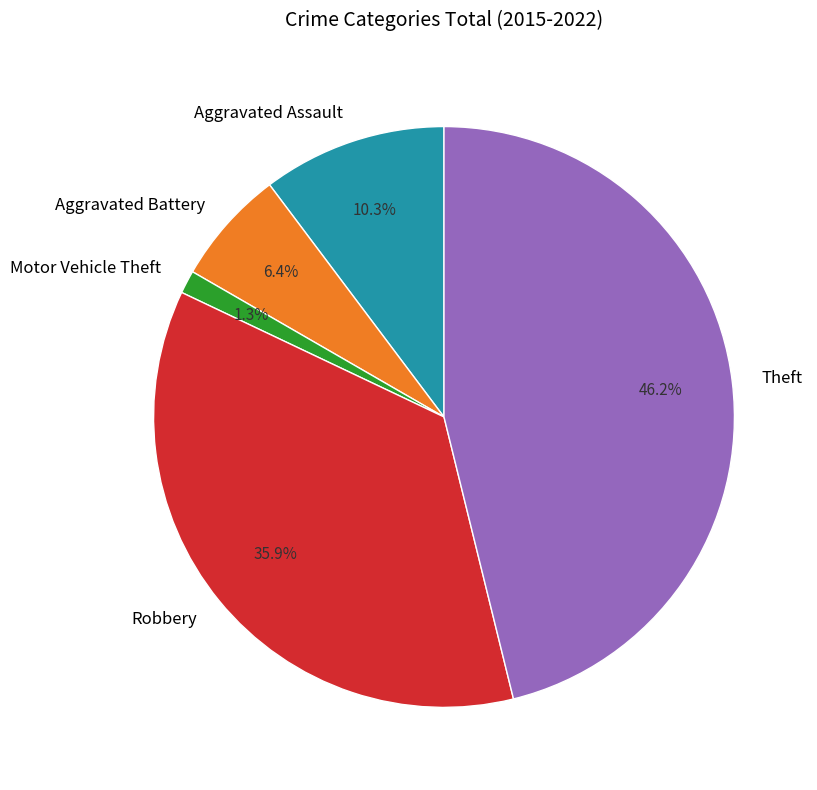

To the nearest percent, what is the average slice percentage?

20%